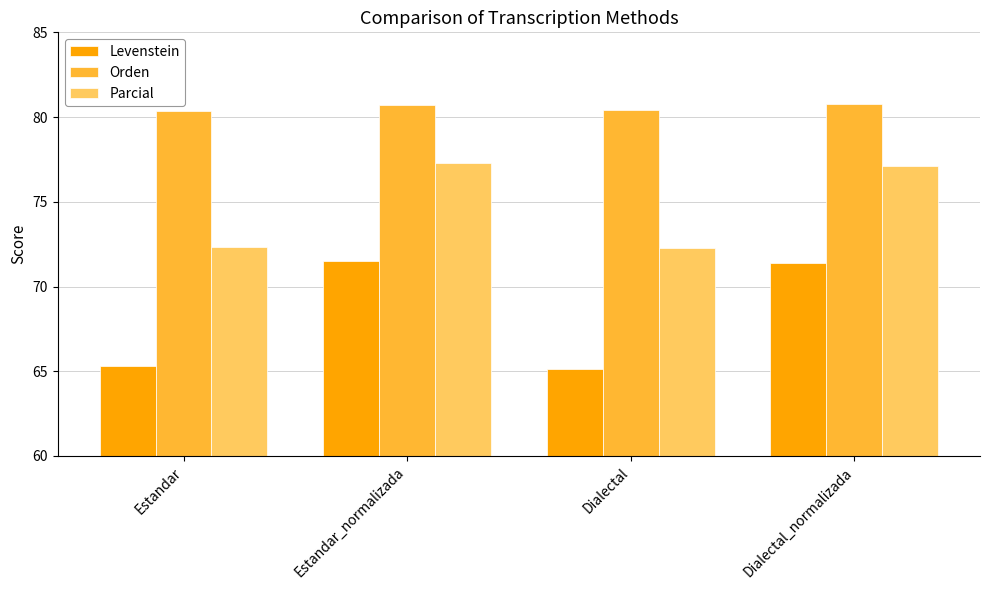

What is the smallest value displayed?

65.2